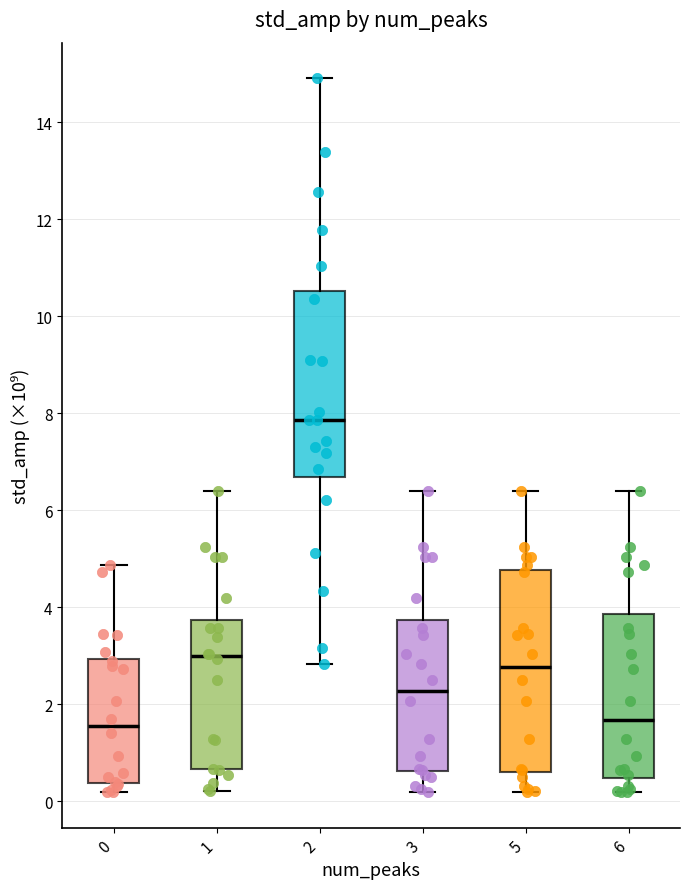

Reading left to right, read every box against the y-axis: the position of its median line, the range the box covers, and the ends of its whiskers. The values are not printed on the chart, so give them approximately, as read against the axis.

0: median 1.6, box 0.4 to 3.0, whiskers 0.2 to 4.8
1: median 3.0, box 0.6 to 3.8, whiskers 0.2 to 6.4
2: median 7.8, box 6.6 to 10.6, whiskers 2.8 to 14.8
3: median 2.2, box 0.6 to 3.8, whiskers 0.2 to 6.4
5: median 2.8, box 0.6 to 4.8, whiskers 0.2 to 6.4
6: median 1.6, box 0.4 to 3.8, whiskers 0.2 to 6.4